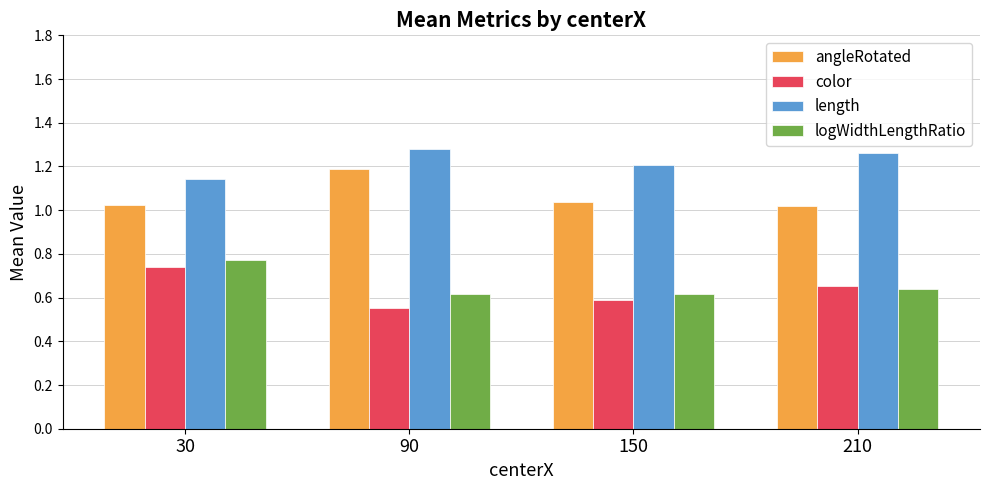

Count the logWidthLengthRatio values in the range 0 to 1.

4